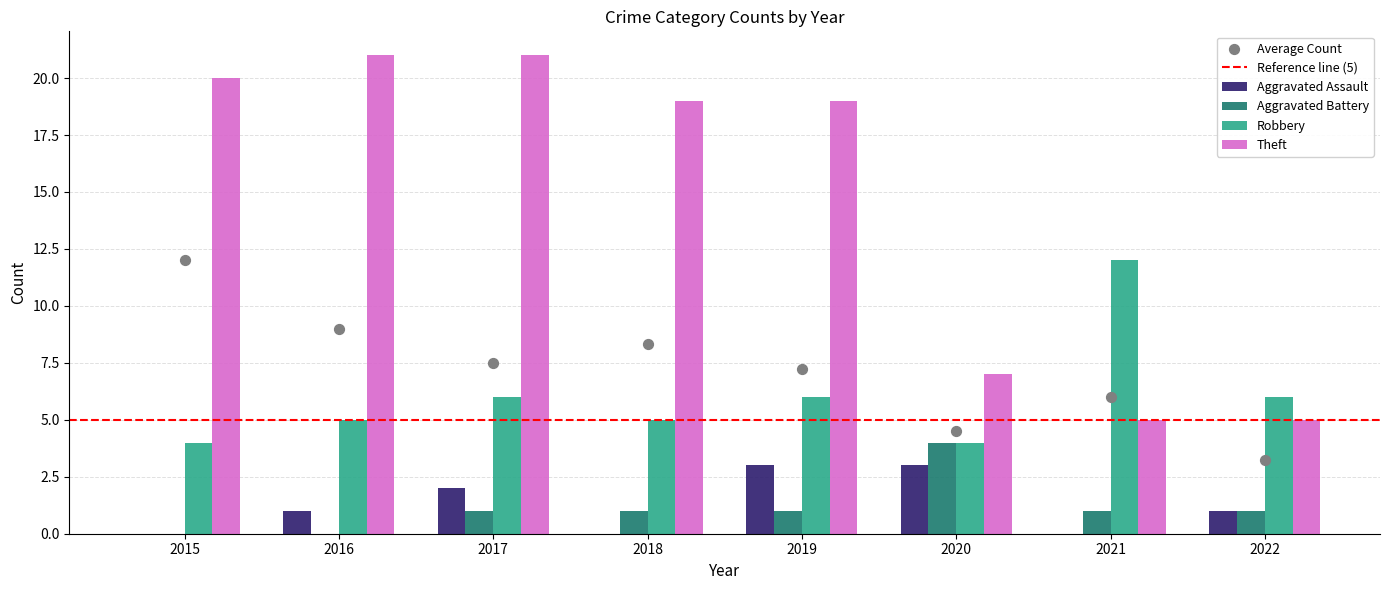

At which category is the sum across all series the highest?

2017